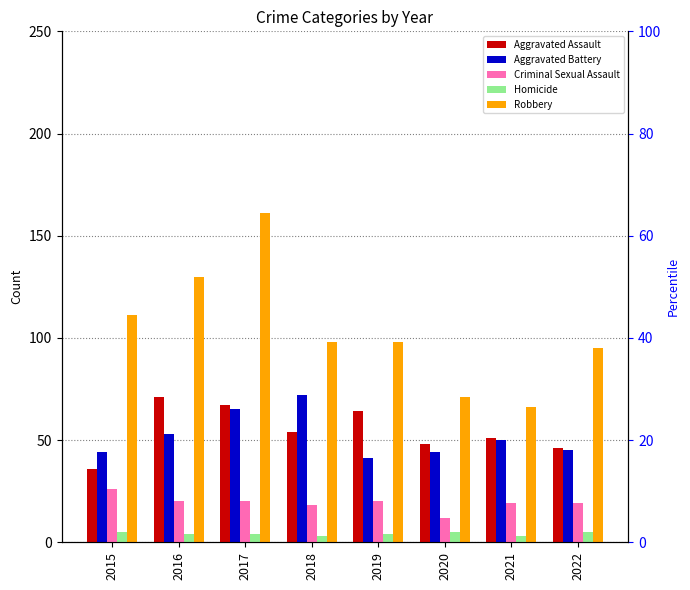

How many data points in Aggravated Battery are less than 50?

4